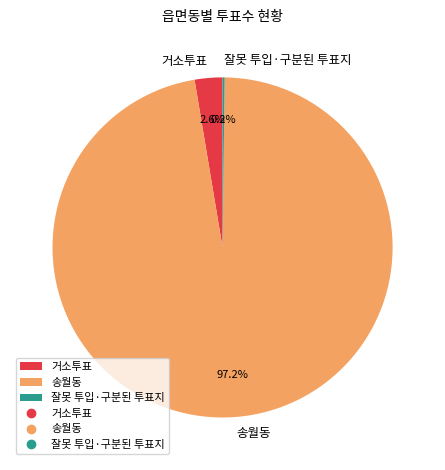

To the nearest percent, what portion does 송월동 represent?

97%